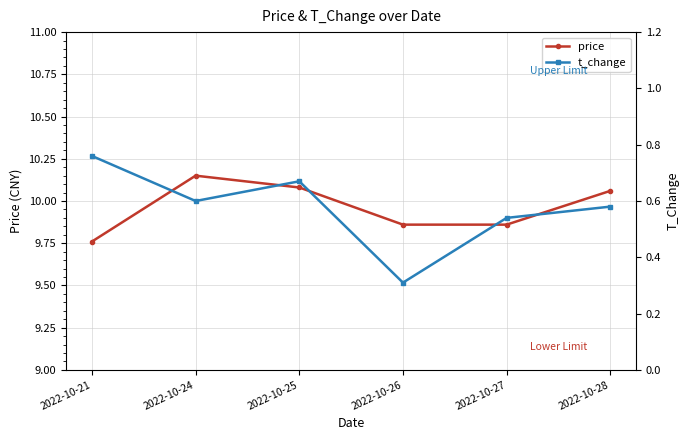

How many values in the price series exceed 10?

3